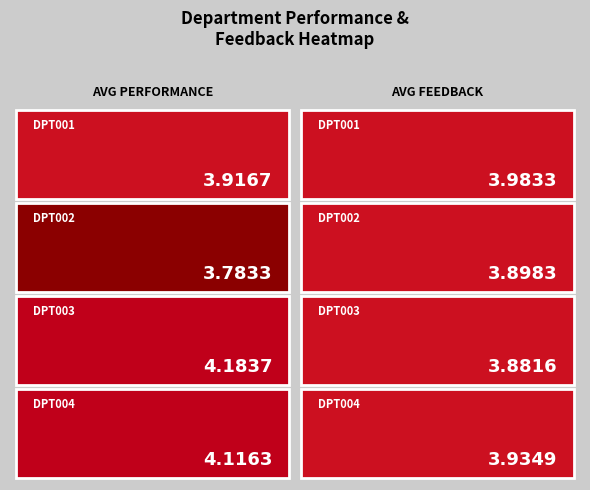

What is the minimum value for DPT003?

3.9